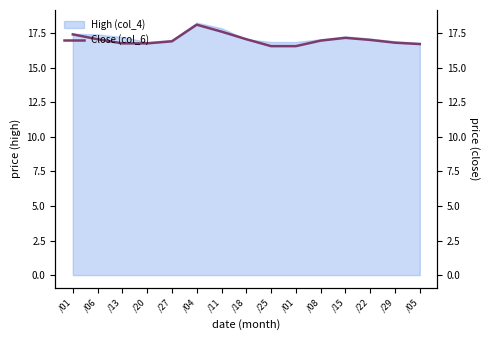

Rank the categories by value from highest to lowest.

/04, /11, /01, /15, /06, /18, /22, /08, /27, /29, /13, /20, /05, /25, /01